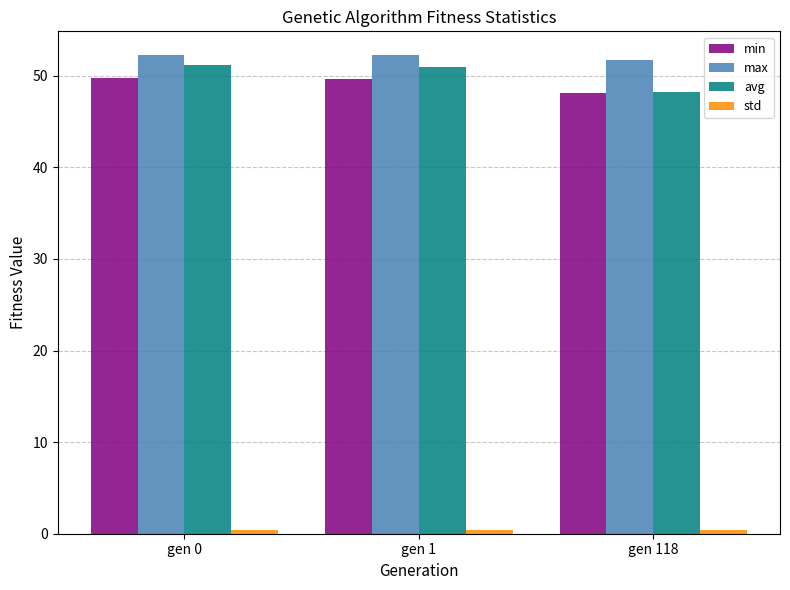

What is the highest value of the max series?

52.2